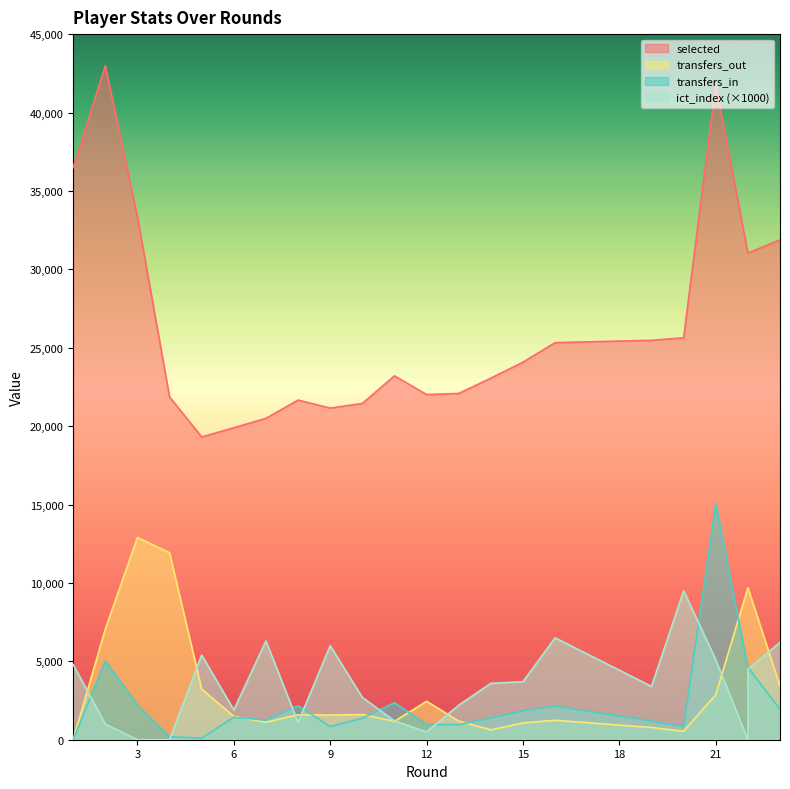

What is the value of the ict_index point at the 14th from the left?

3600